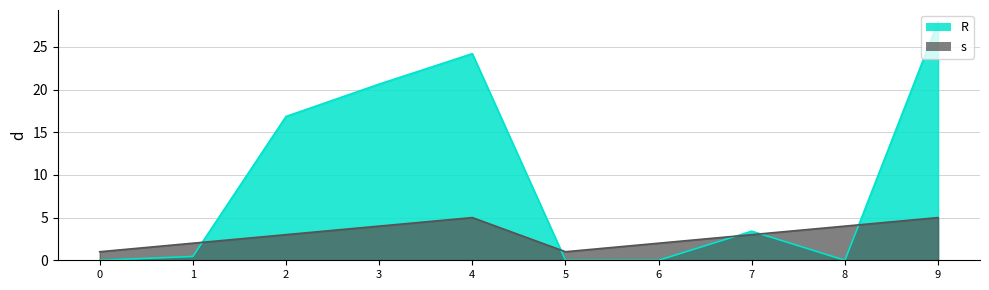

Reading left to right, list all the values displayed in this chart.

R: 0.0	0.4	16.8	20.6	24.2	0.0	0.0	3.4	0.0	27.9
s: 1.0	2.0	3.0	4.0	5.0	1.0	2.0	3.0	4.0	5.0